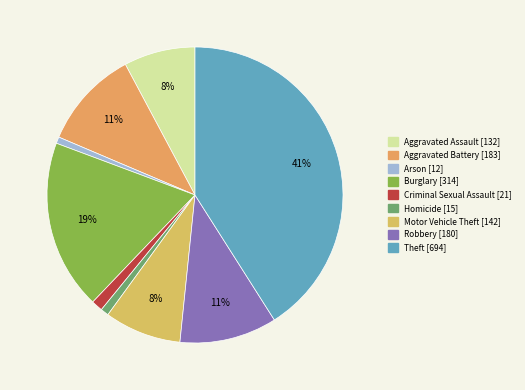

Is the sum of Aggravated Assault and Homicide greater than half?

No